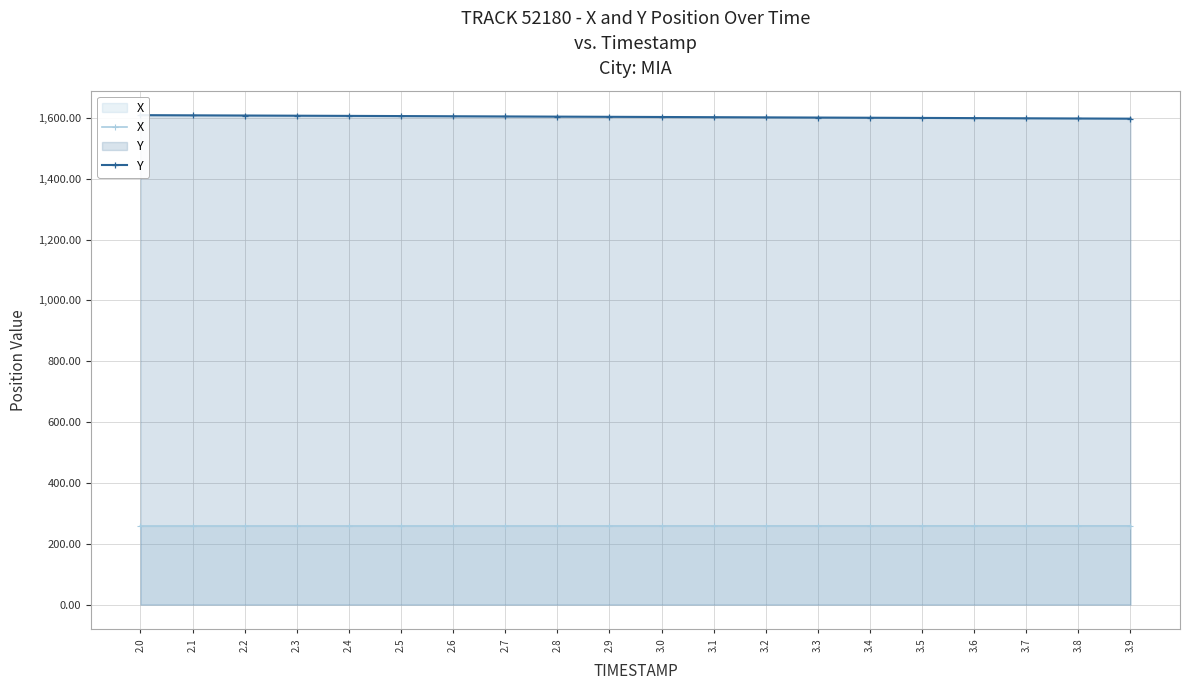

Where does the Y series first go above 1603?

2.0